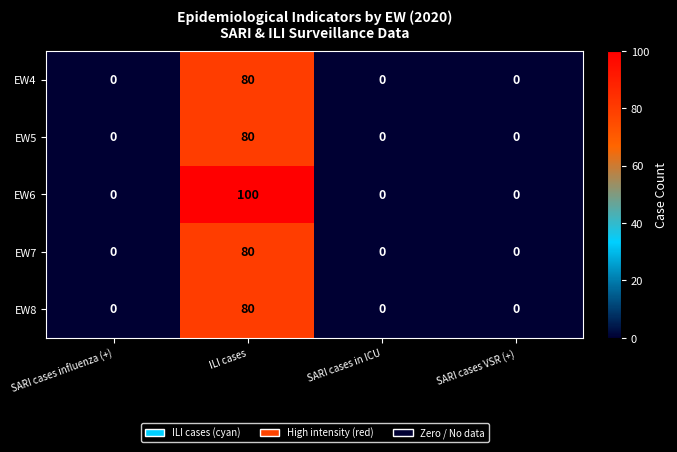

What is the difference between the maximum and minimum values in the EW6 series?

100